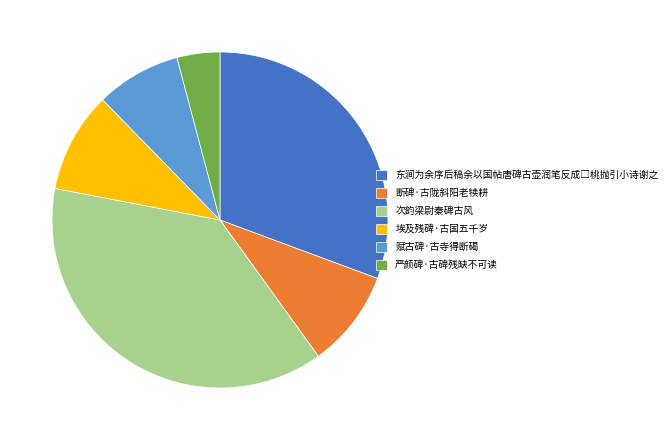

Which category has the smallest portion of the pie?

严颜碑·古碑残缺不可读